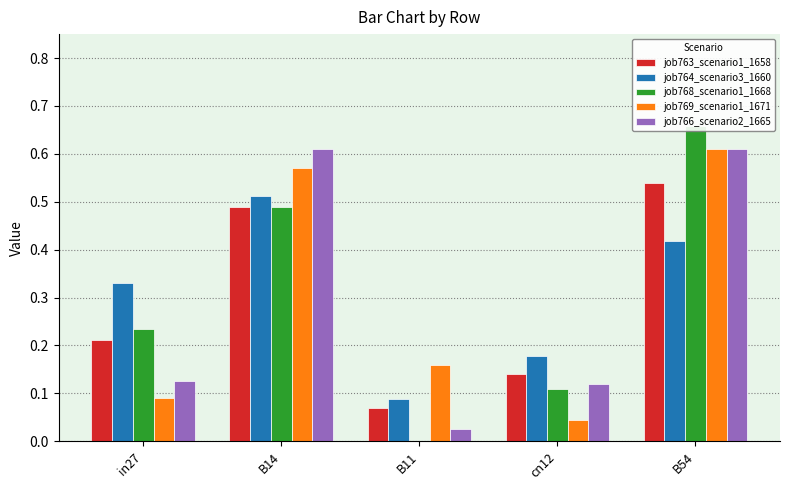

What is the average value of the job763_scenario1_1658 series?

0.3